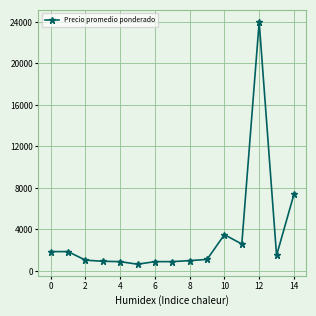

What is the average value?

3344.5